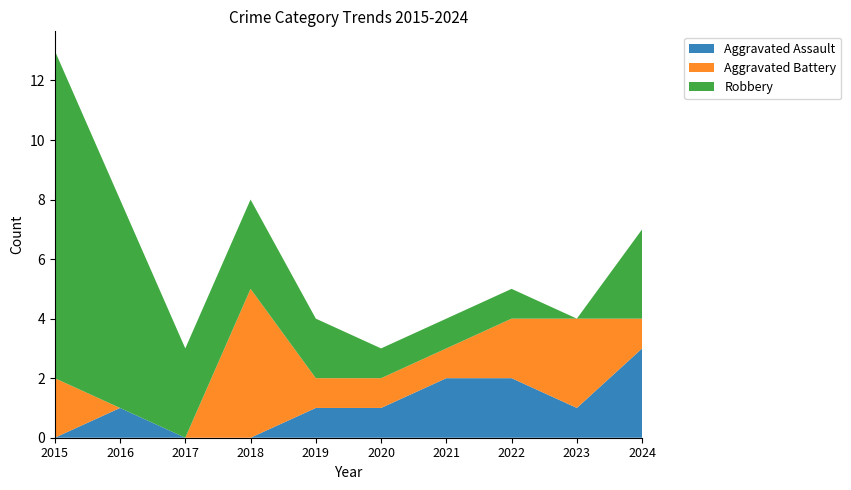

Reading right to left, list all the values displayed in this chart.

Aggravated Assault: 2024=3	2023=1	2022=2	2021=2	2020=1	2019=1	2018=0	2017=0	2016=1	2015=0
Aggravated Battery: 2024=1	2023=3	2022=2	2021=1	2020=1	2019=1	2018=5	2017=0	2016=0	2015=2
Robbery: 2024=3	2023=0	2022=1	2021=1	2020=1	2019=2	2018=3	2017=3	2016=7	2015=11